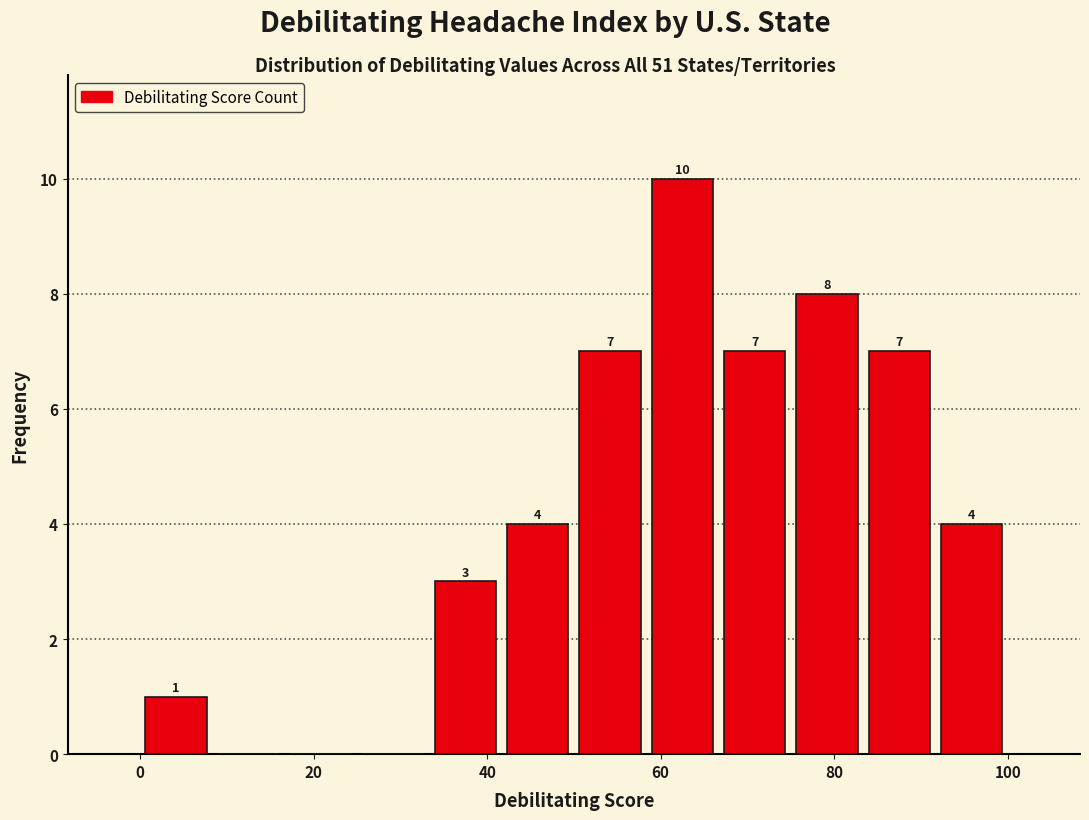

Over which range of the x-axis is the bar tallest?

58 to 66